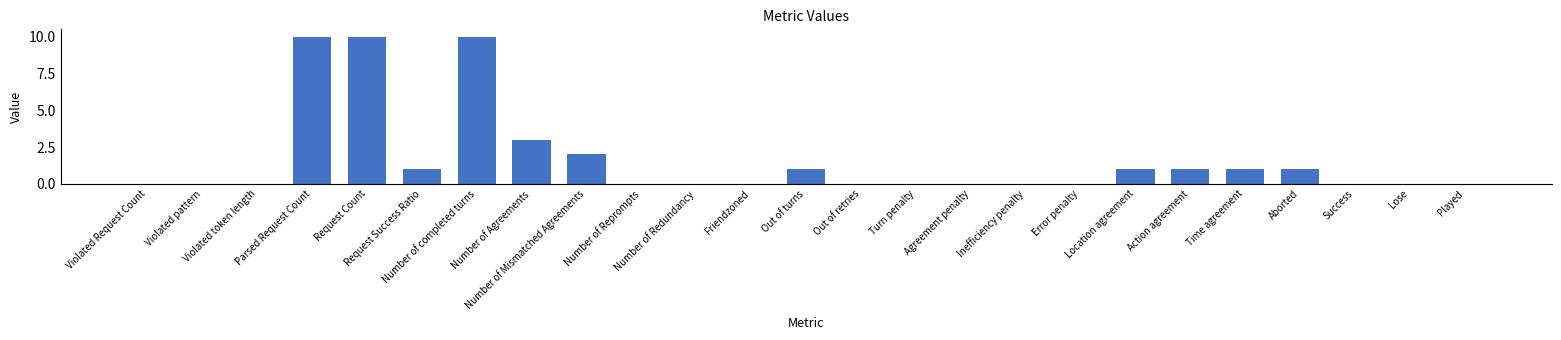

Count the values in the range 0 to 1.

20